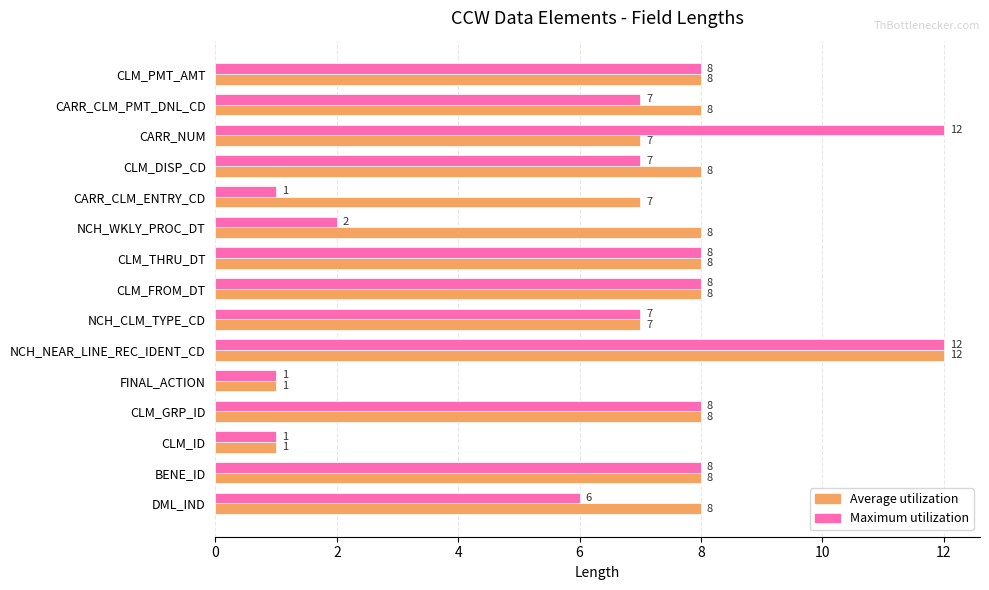

What is the maximum value for Maximum utilization?

12